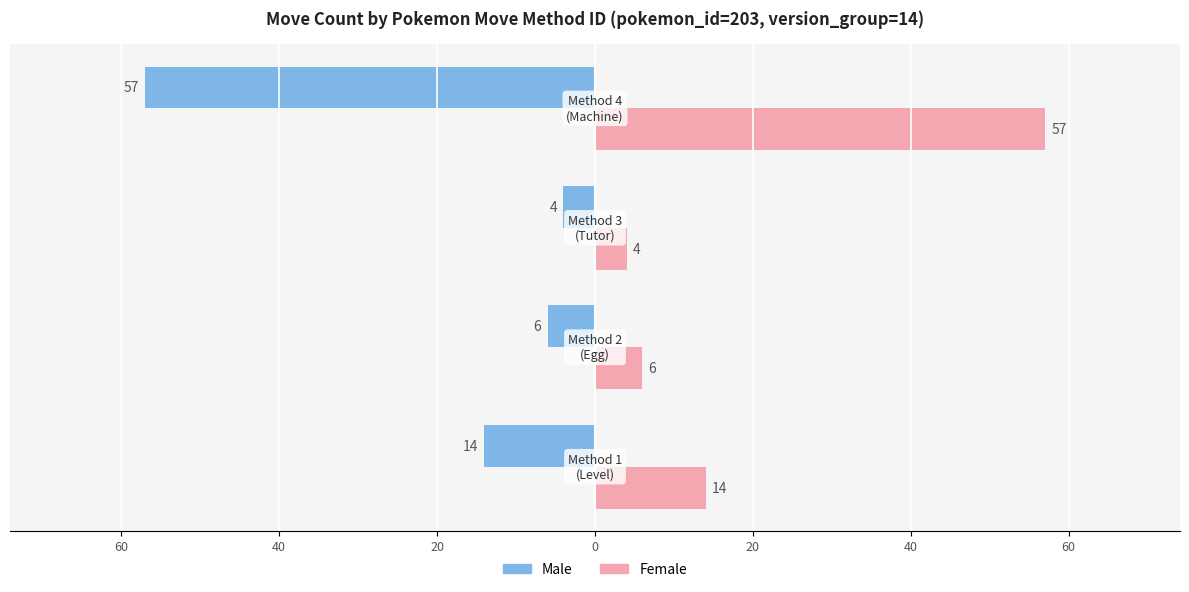

What are all the series names shown in the legend?

Male, Female